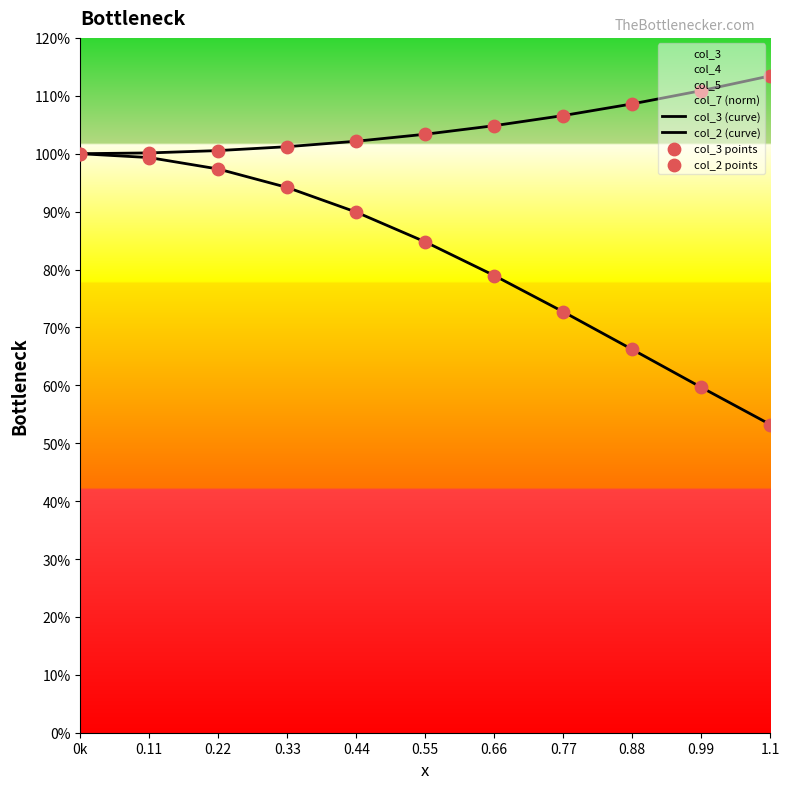

Which series has the widest spread of Y values?

col_3 (curve)